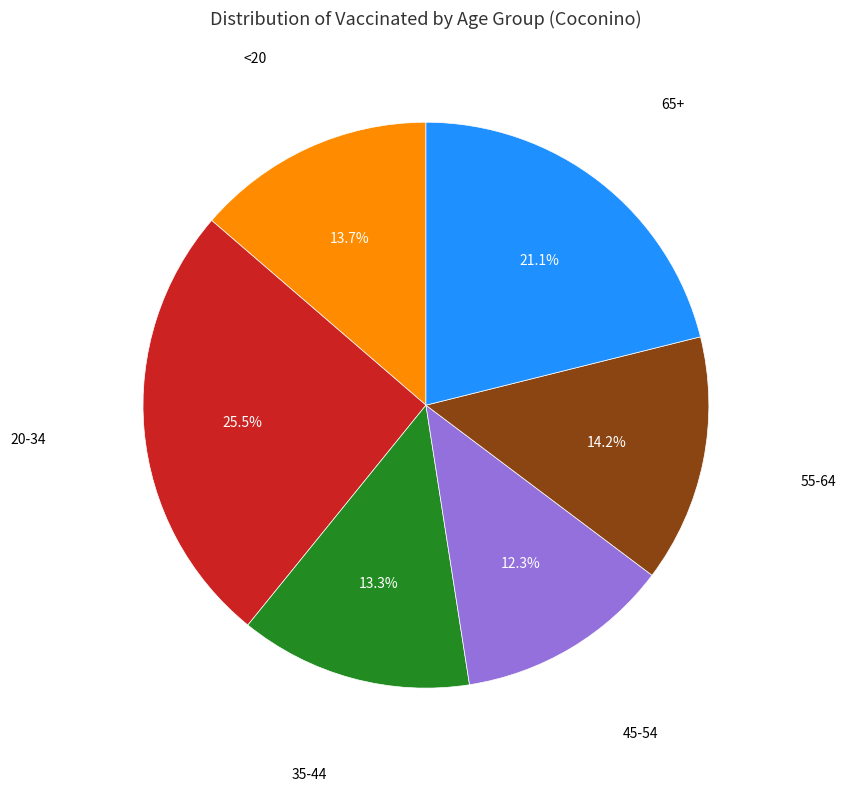

Is there a majority slice in this chart?

No